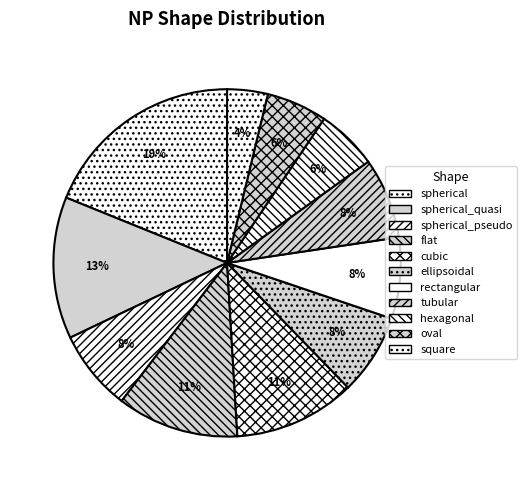

To the nearest percent, what portion does hexagonal represent?

6%